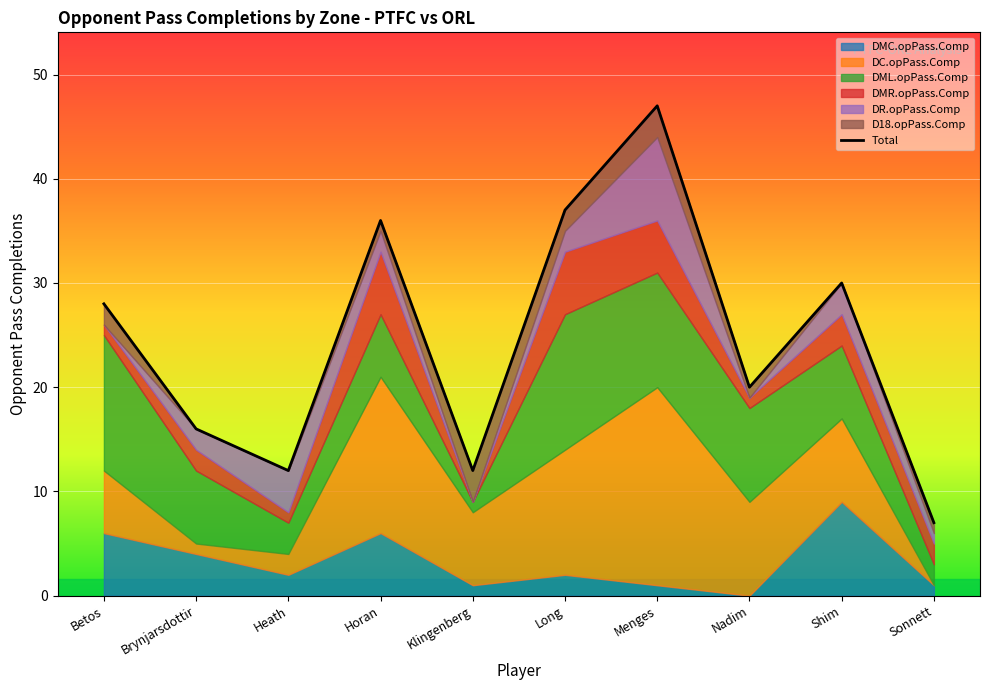

Reading left to right, transcribe all the data shown in this chart.

28	16	12	36	12	37	47	20	30	7